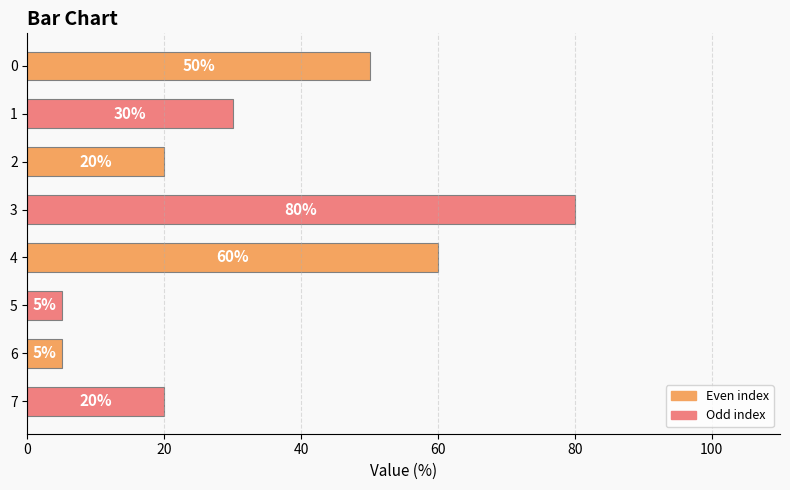

Reading bottom to top, list all the values displayed in this chart.

20	5	5	60	80	20	30	50